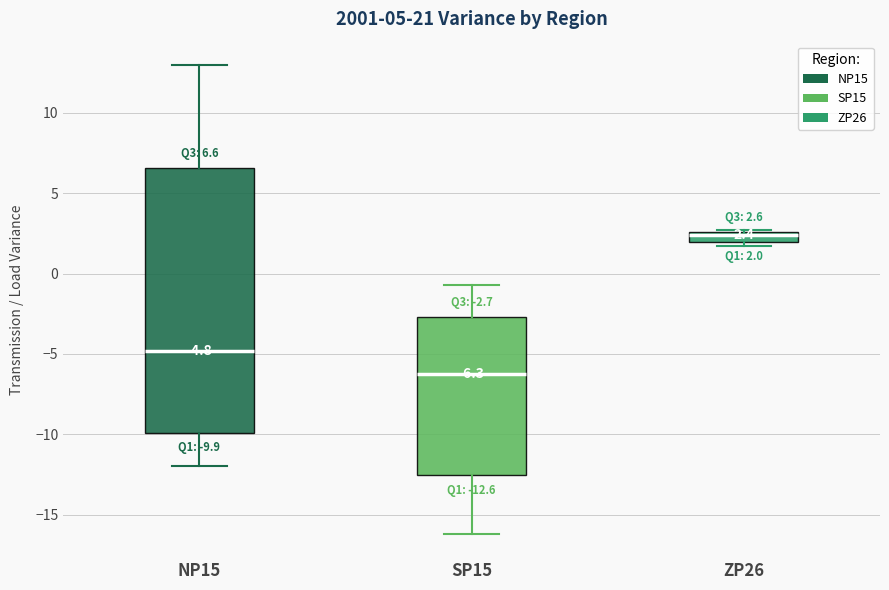

Comparing the boxes themselves (not the whiskers), which one is the tallest?

NP15